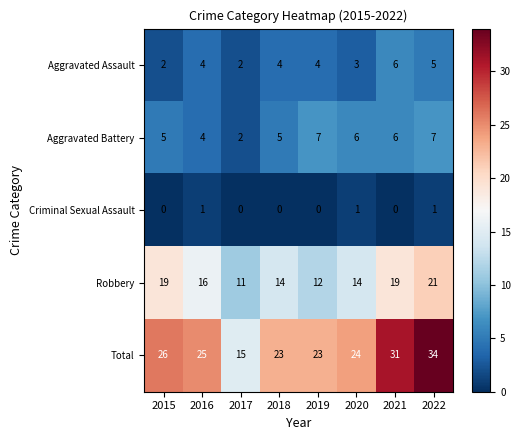

What is the spread (max minus min) of values at 2018?

23